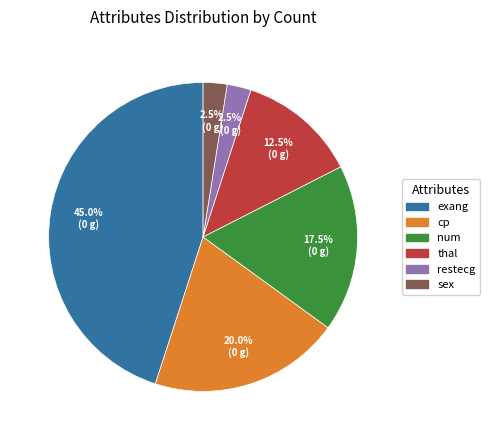

Is it true that thal is 24% of the pie?

False